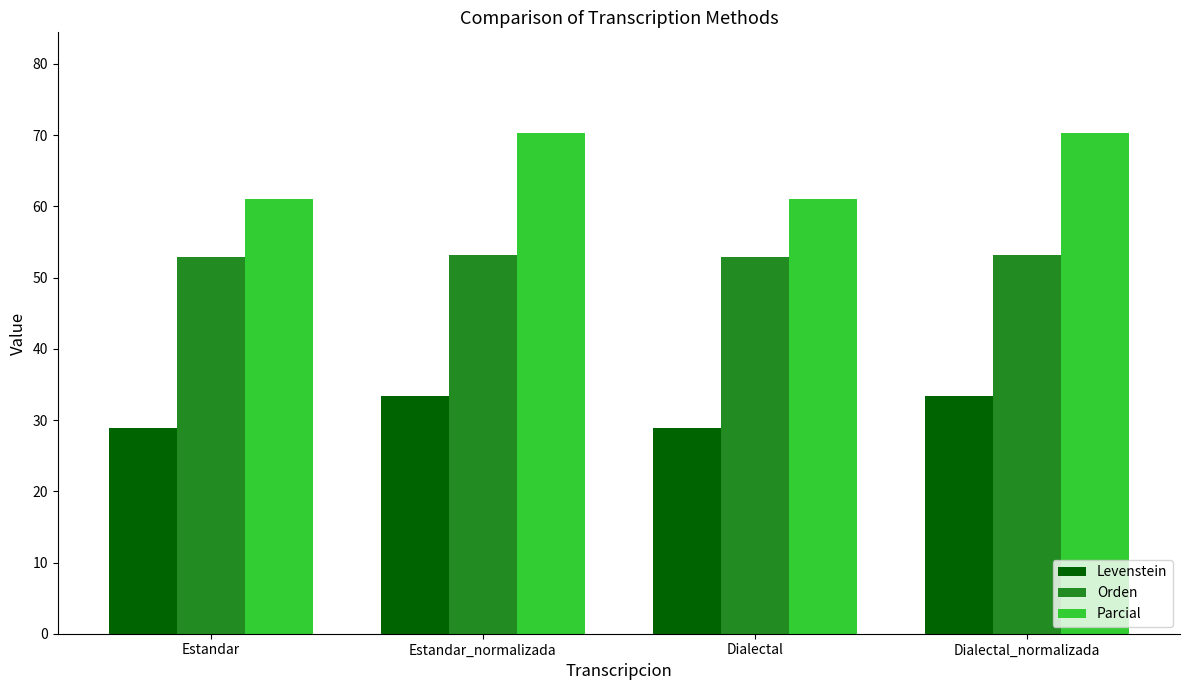

What is the label of the 4th bar from the left?

Dialectal_normalizada